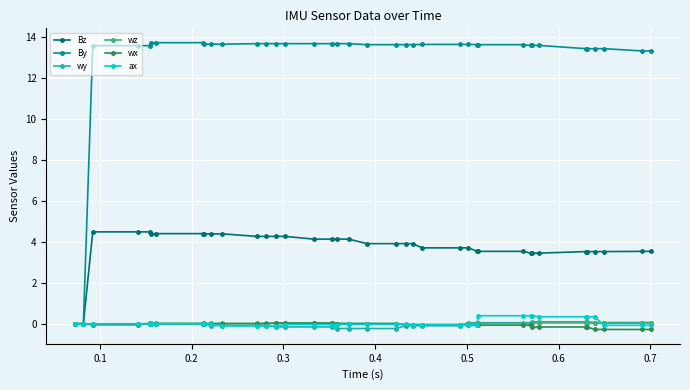

Which series has the largest total across all categories?

By